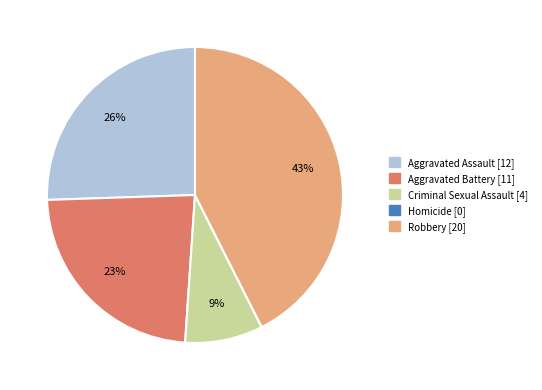

Which has a higher value, Robbery or Aggravated Assault?

Robbery